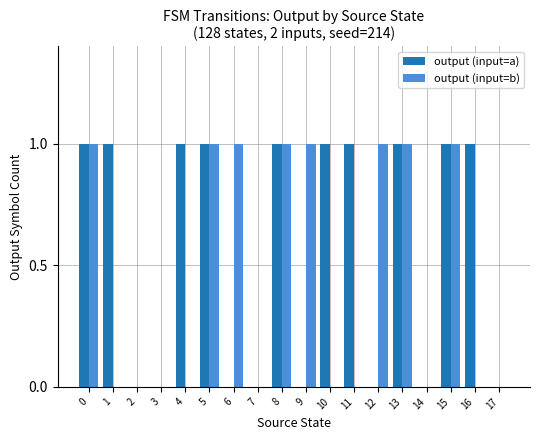

Reading left to right, list all the values displayed in this chart.

output (input=a): 0=1	1=1	2=0	3=0	4=1	5=1	6=0	7=0	8=1	9=0	10=1	11=1	12=0	13=1	14=0	15=1	16=1	17=0
output (input=b): 0=1	1=0	2=0	3=0	4=0	5=1	6=1	7=0	8=1	9=1	10=0	11=0	12=1	13=1	14=0	15=1	16=0	17=0